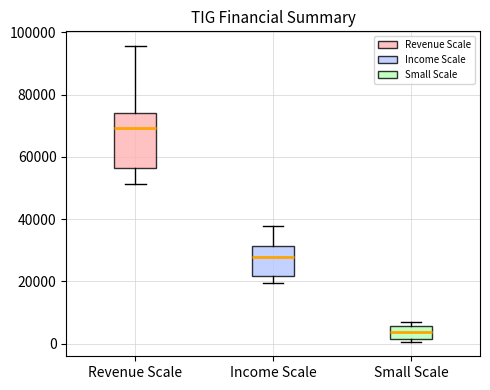

Which box has the lowest median line?

Small Scale